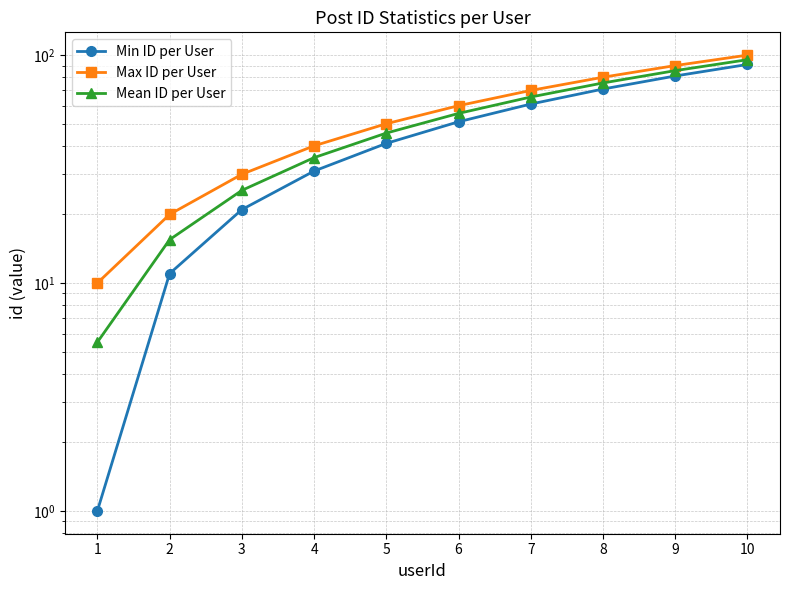

How many lines are shown in the chart?

3